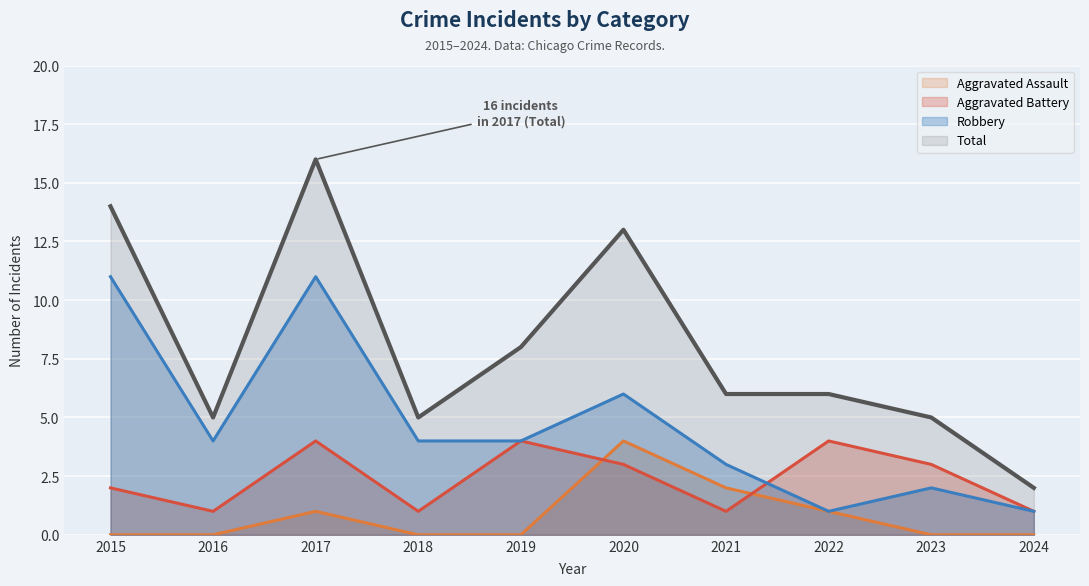

Rank the series by their maximum value, from lowest to highest.

Aggravated Assault, Aggravated Battery, Robbery, Total